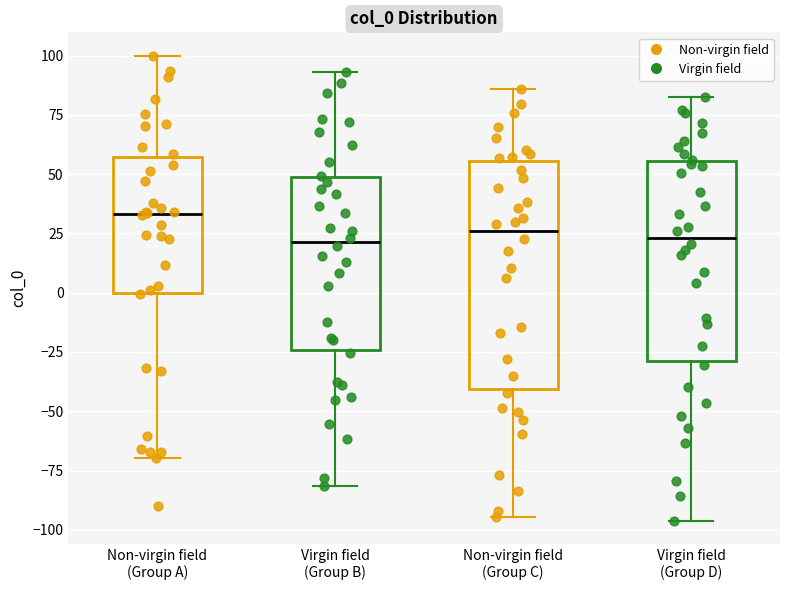

Comparing the boxes themselves (not the whiskers), which one is the tallest?

Non-virgin field (Group C)